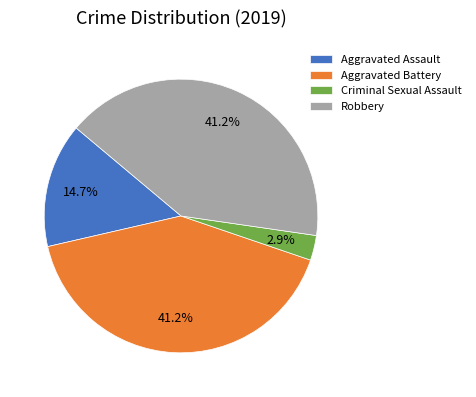

Which has a higher value, Aggravated Assault or Aggravated Battery?

Aggravated Battery